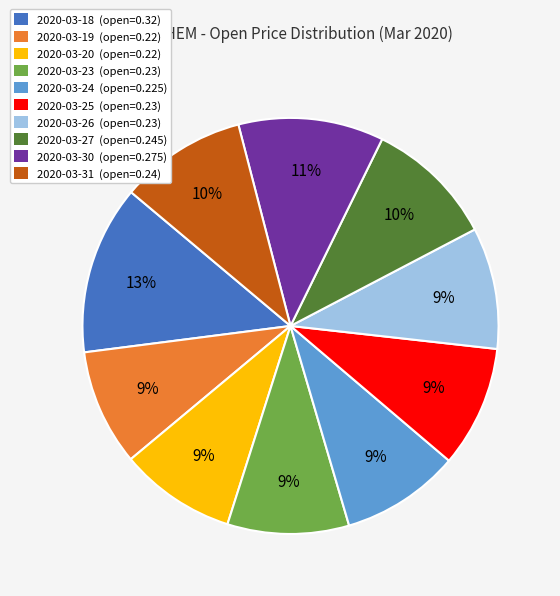

Is it true that 2020-03-18 is 13% of the pie?

True